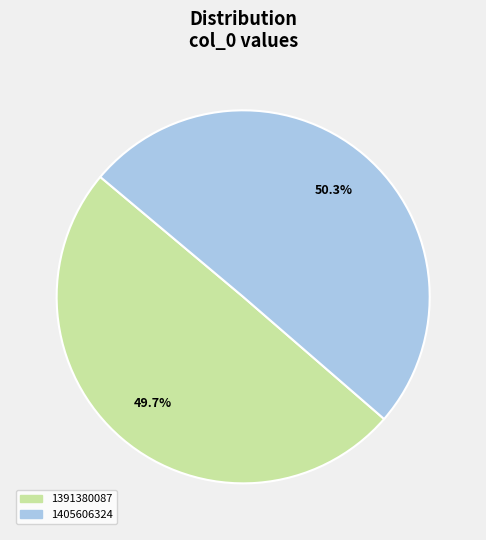

Combined, do 1405606324 and 1391380087 account for over 50%?

Yes